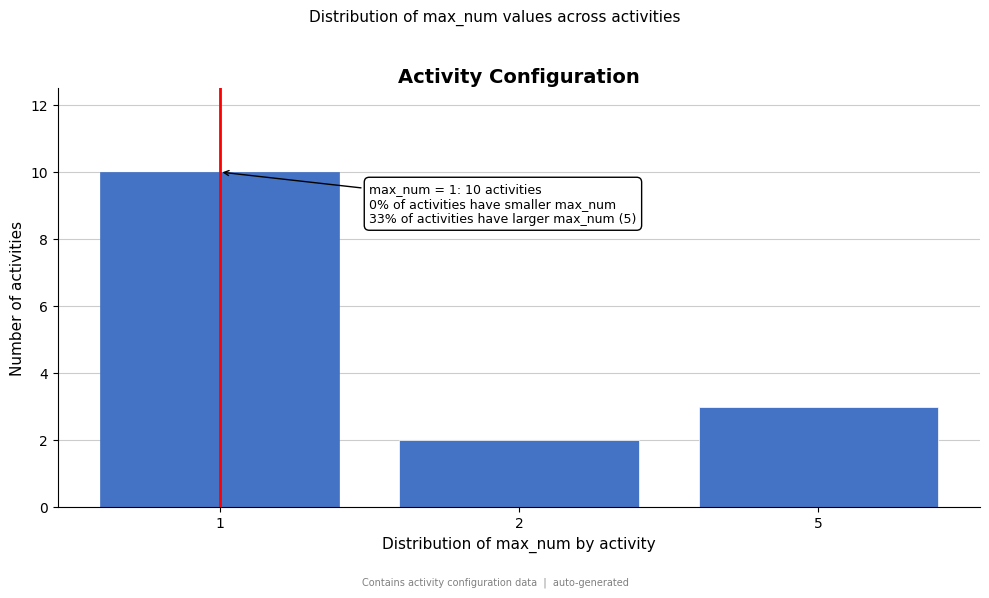

Reading right to left, transcribe all the data shown in this chart.

5=3	2=2	1=10